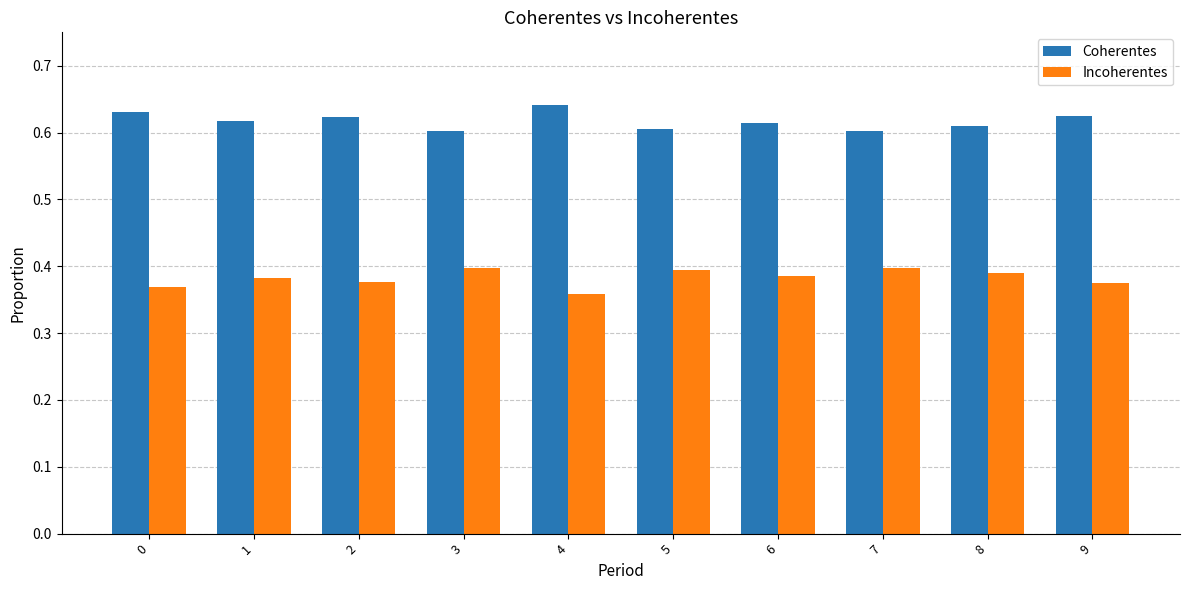

What is the spread (max minus min) of values at 0?

0.3